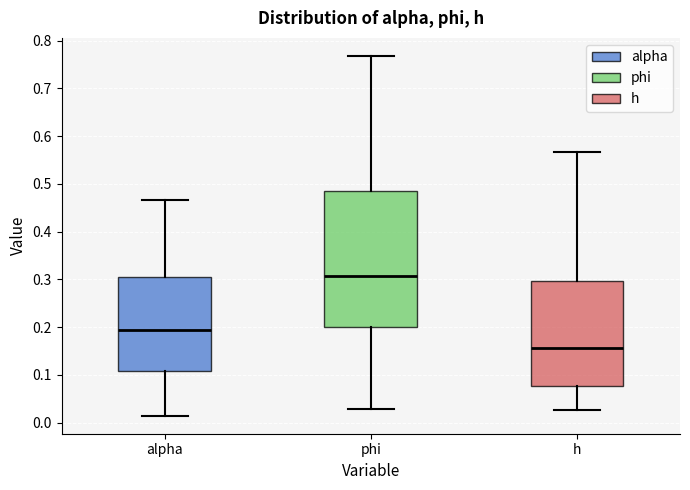

Which box has the highest median line?

phi